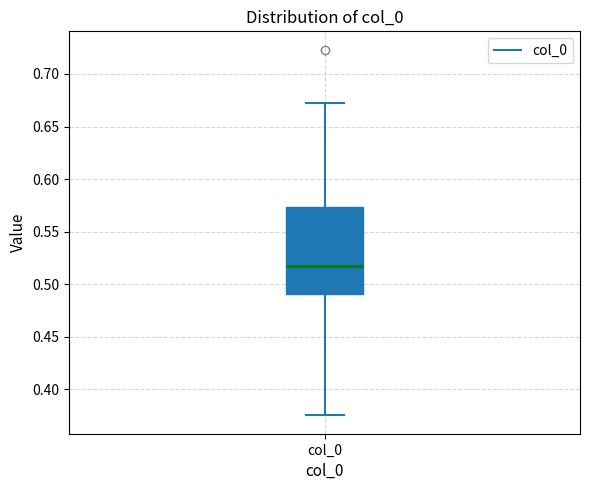

Where does the upper whisker of the box for col_0 end on the y-axis? The values are not printed on the chart, so give them approximately, as read against the axis.

0.670